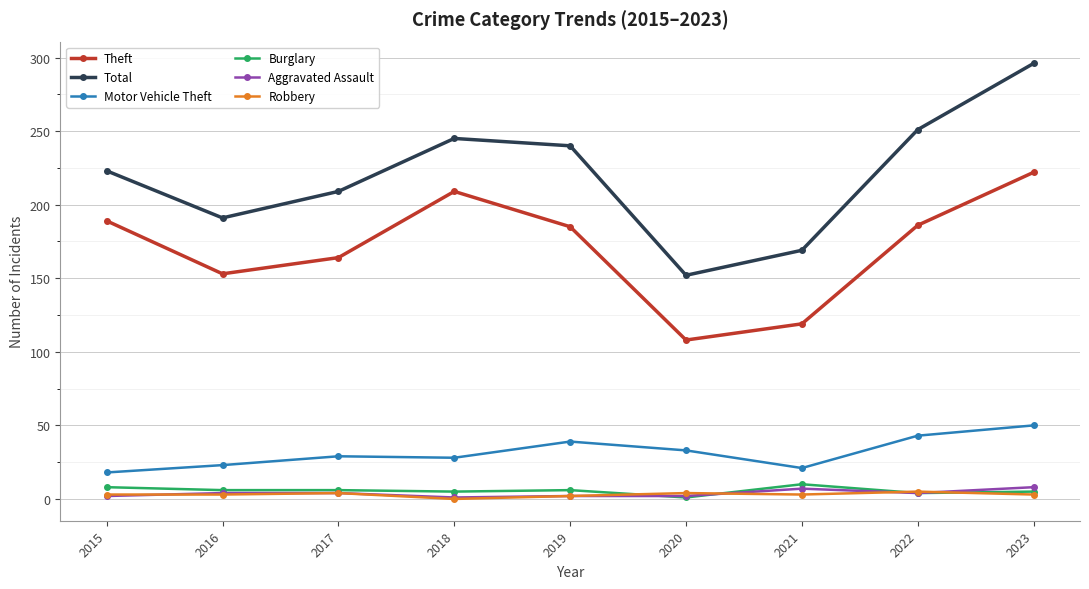

True or false: Motor Vehicle Theft has more than 2 points higher than both neighbors.

False